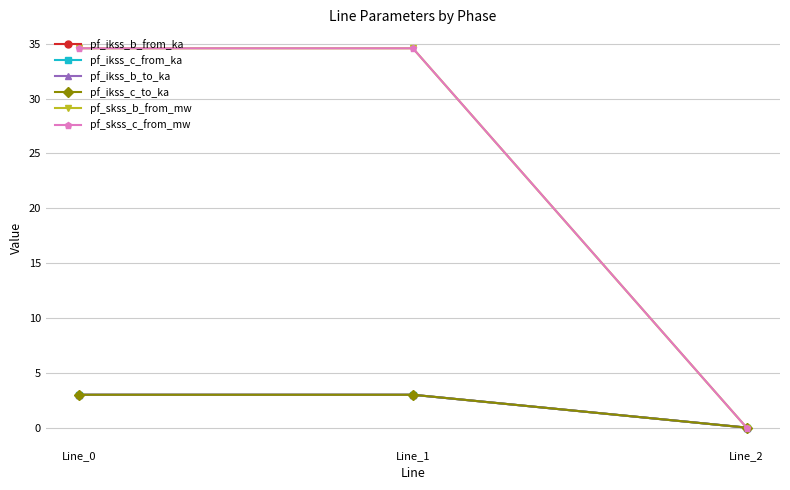

What is the difference between the maximum and minimum values in the pf_ikss_b_from_ka series?

3.0